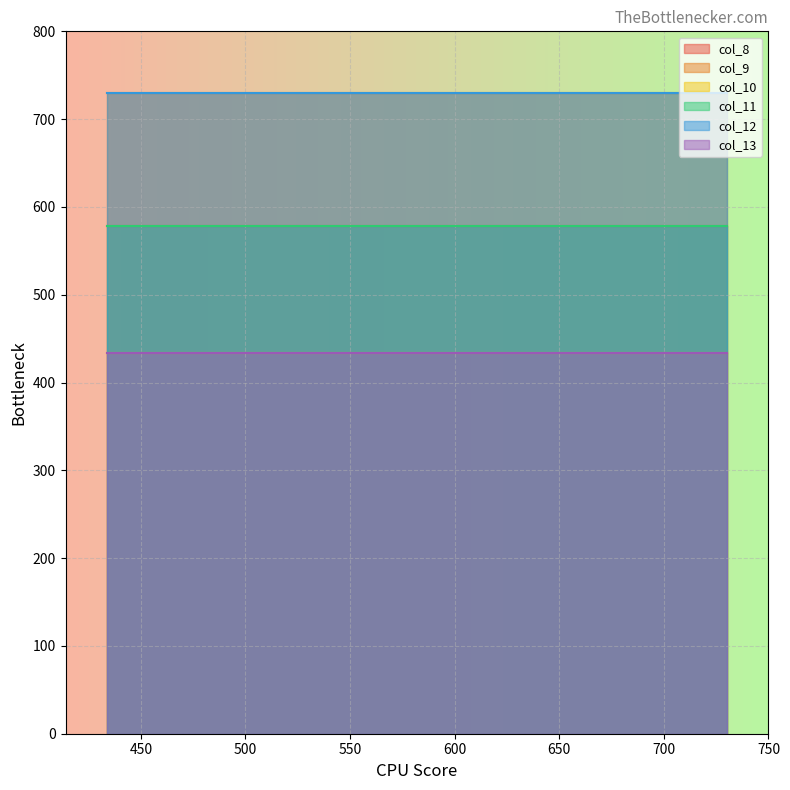

What is the difference between the highest and lowest values at 730?

296